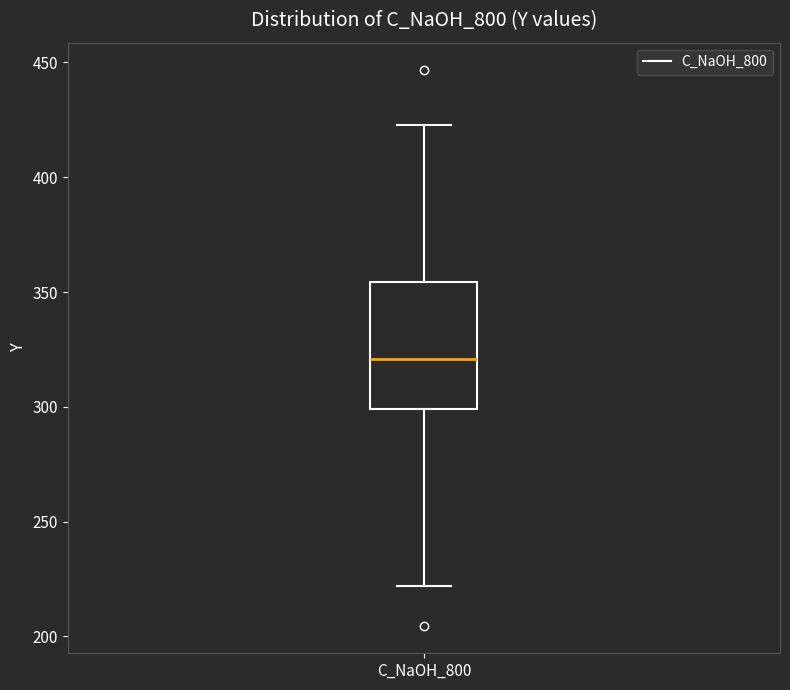

Read this box plot against the y-axis: the position of the median line, the range covered by the box, and the ends of both whiskers. The values are not printed on the chart, so give them approximately, as read against the axis.

median 320, box 300 to 355, whiskers 220 to 425